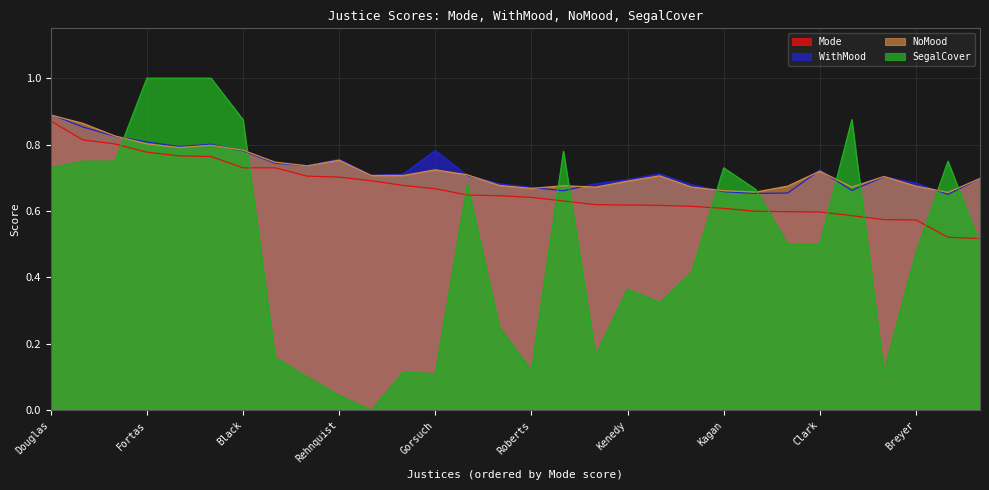

What is the minimum value for NoMood?

0.7